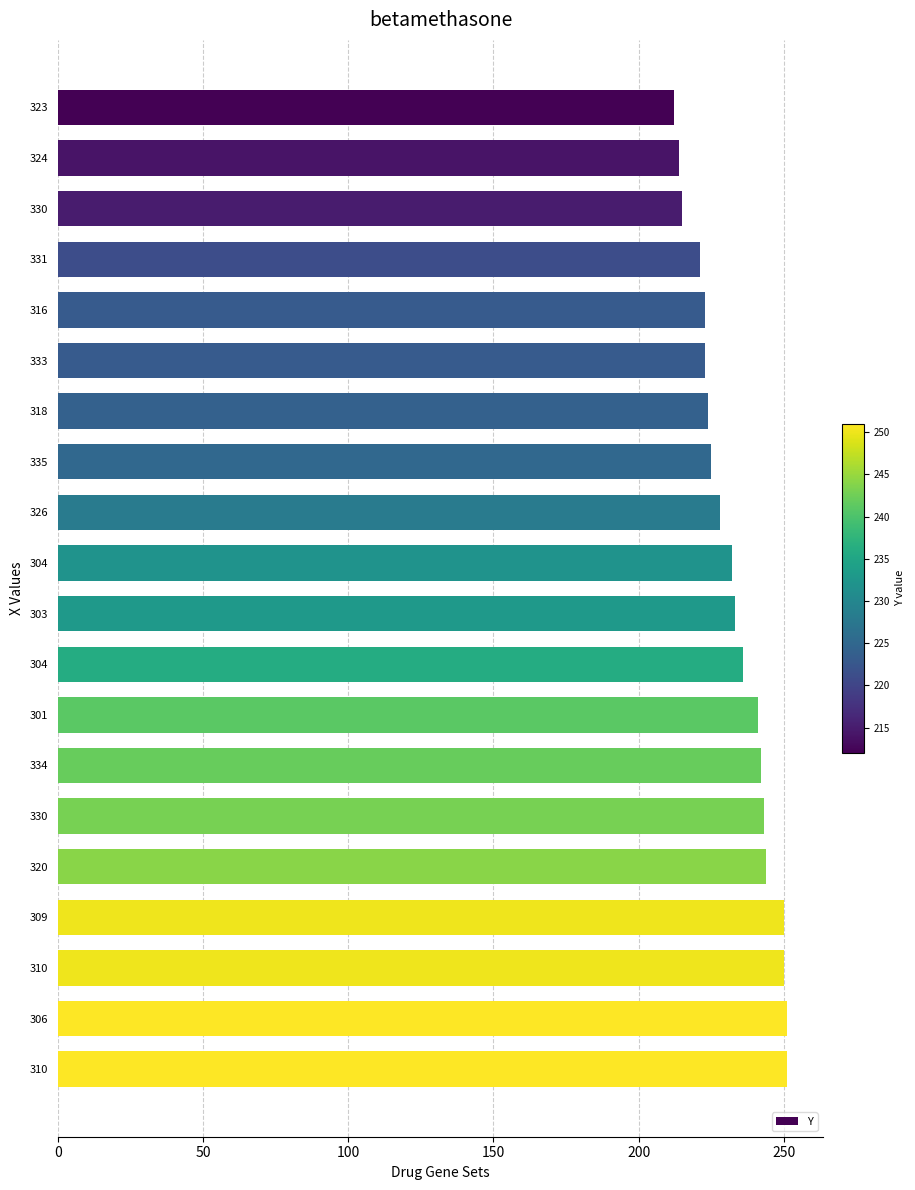

How many series are shown in this chart?

1